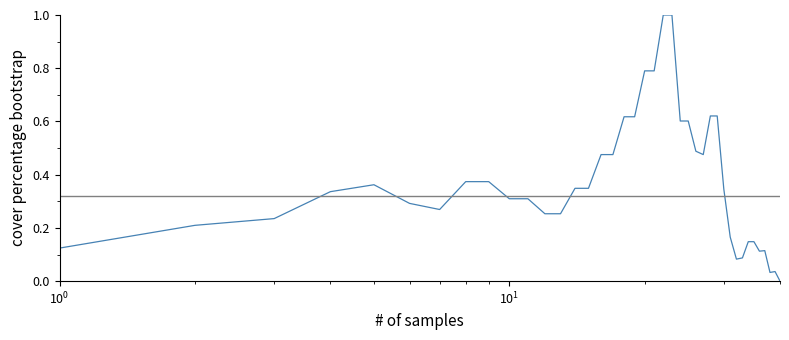

What is the maximum value shown in the chart?

1.0